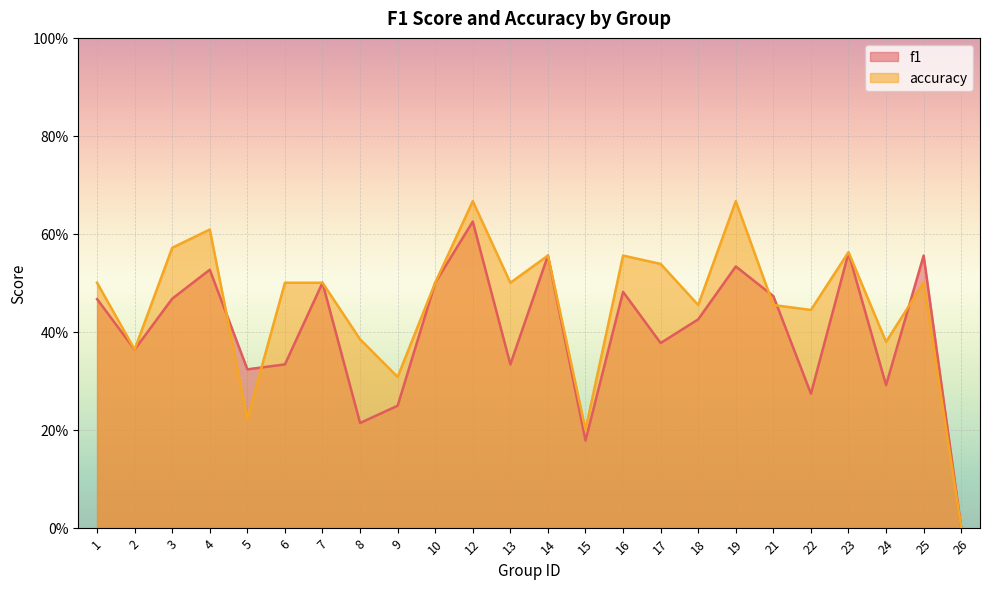

What is the total value across all series at 6?

0.8